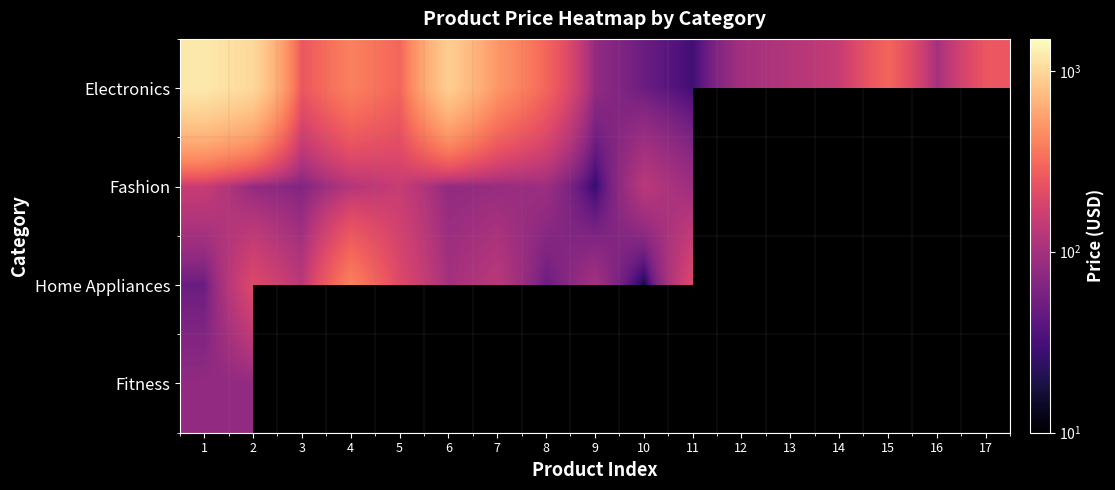

Which has a higher value, 16 or 7?

7